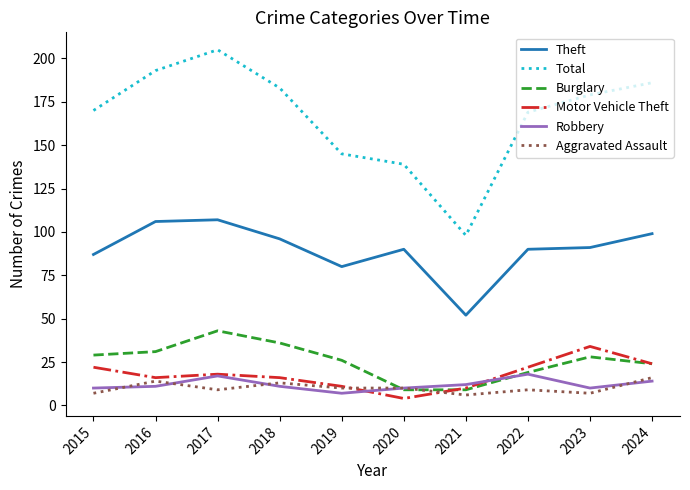

Between which two adjacent categories do Aggravated Assault and Robbery first intersect?

2015 and 2016